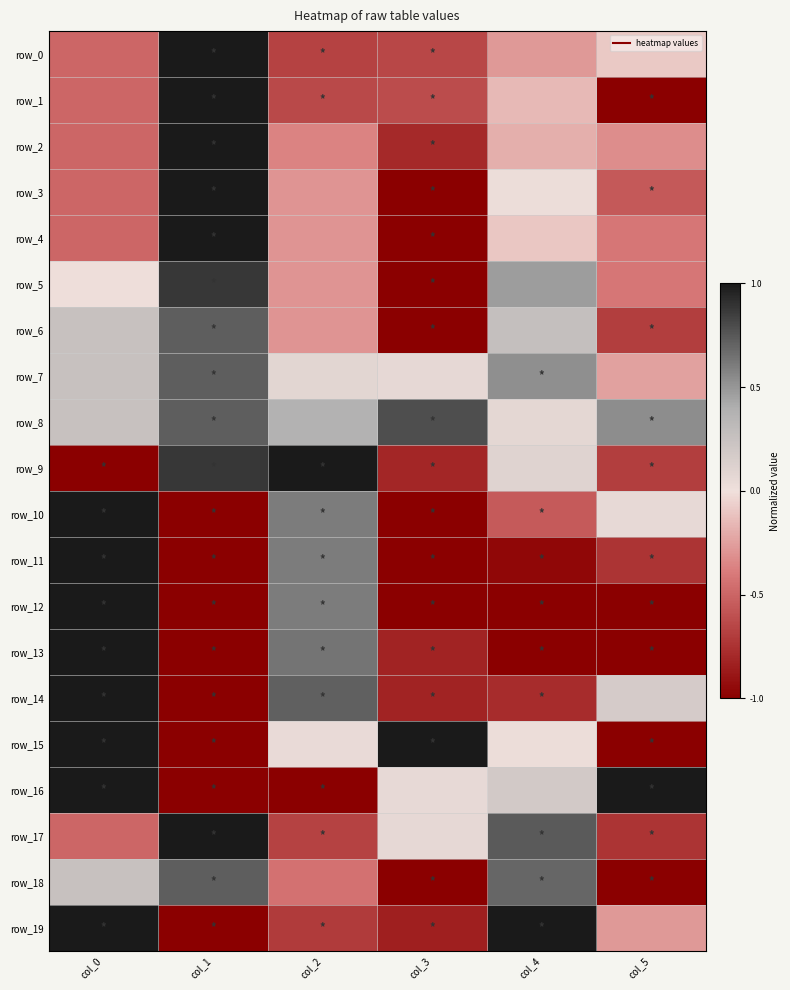

At how many categories does at least one series exceed 0?

6